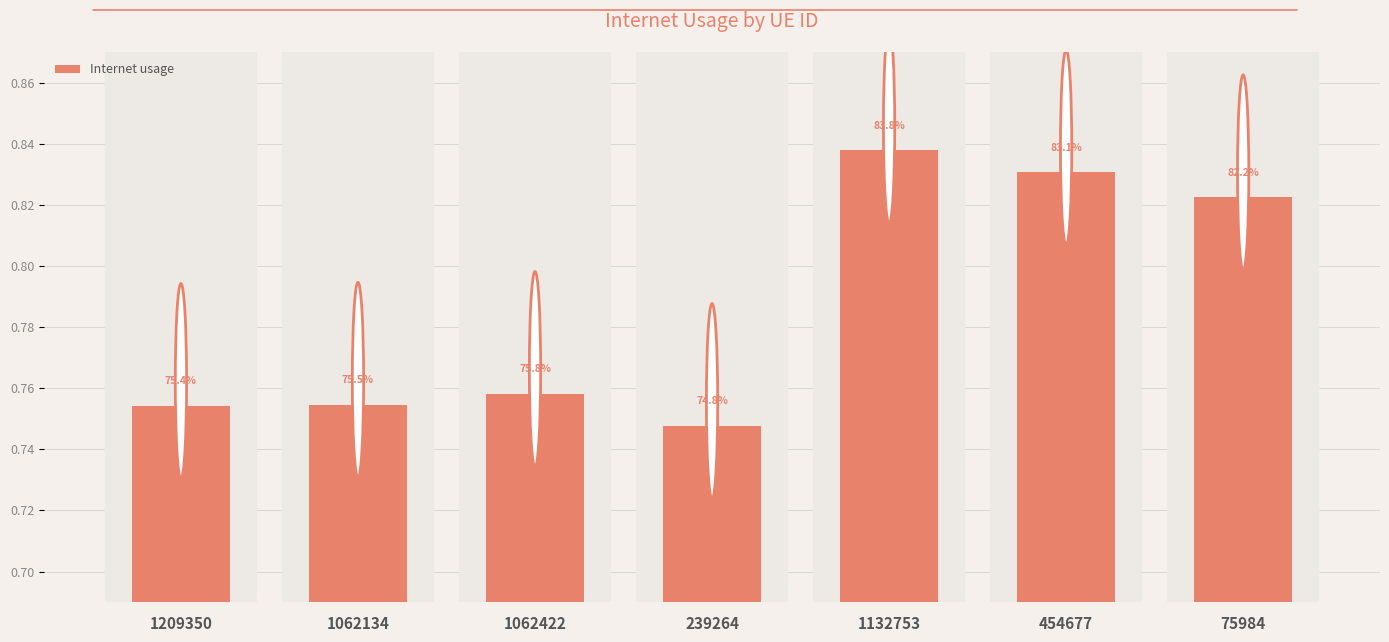

What is the difference between the second highest and minimum values?

0.1